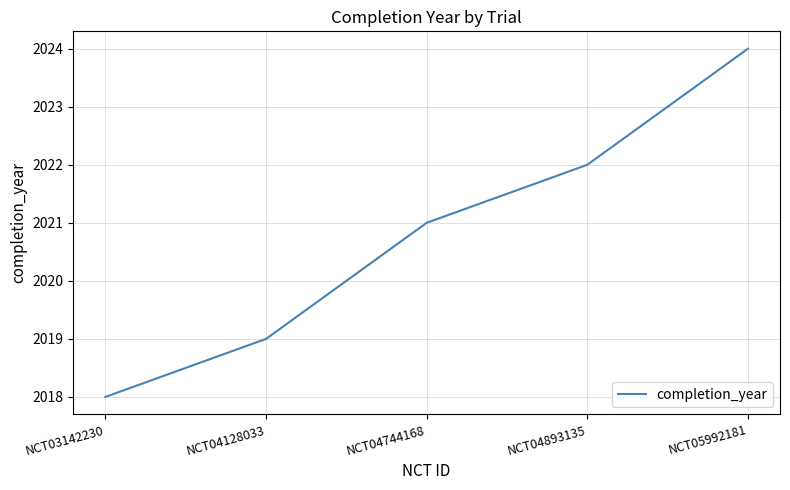

How many series are shown in this chart?

1